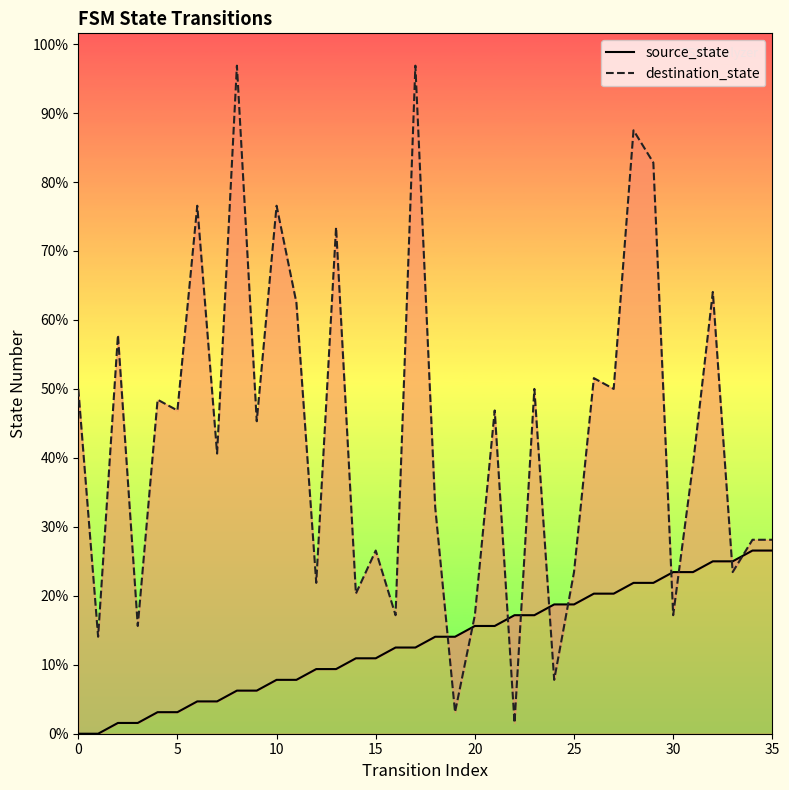

Reading left to right, list all the values displayed in this chart.

source_state: 0	0	1	1	2	2	3	3	4	4	5	5	6	6	7	7	8	8	9	9	10	10	11	11	12	12	13	13	14	14	15	15	16	16	17	17
destination_state: 32	9	37	10	31	30	49	26	62	29	49	40	14	47	13	17	11	62	21	2	11	30	1	32	5	15	33	32	56	53	11	25	41	15	18	18